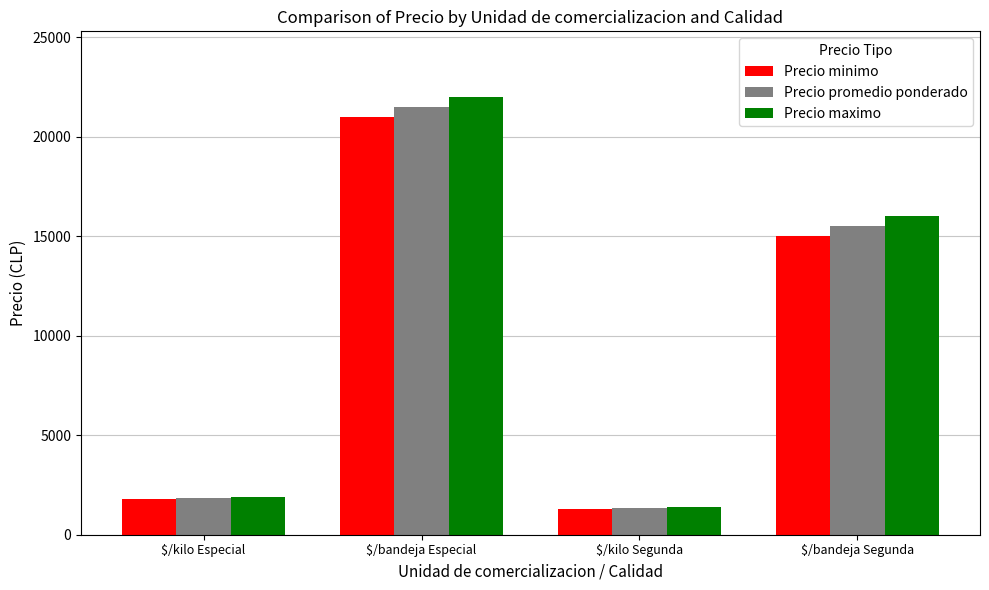

What is the smallest value displayed?

1300